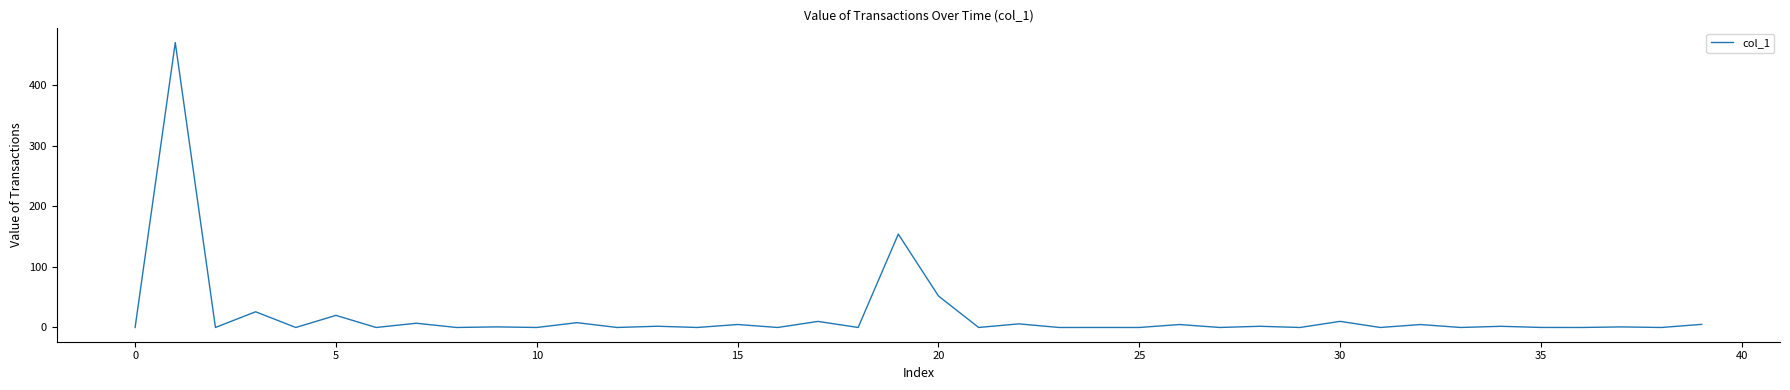

What is the greatest value displayed?

470.9